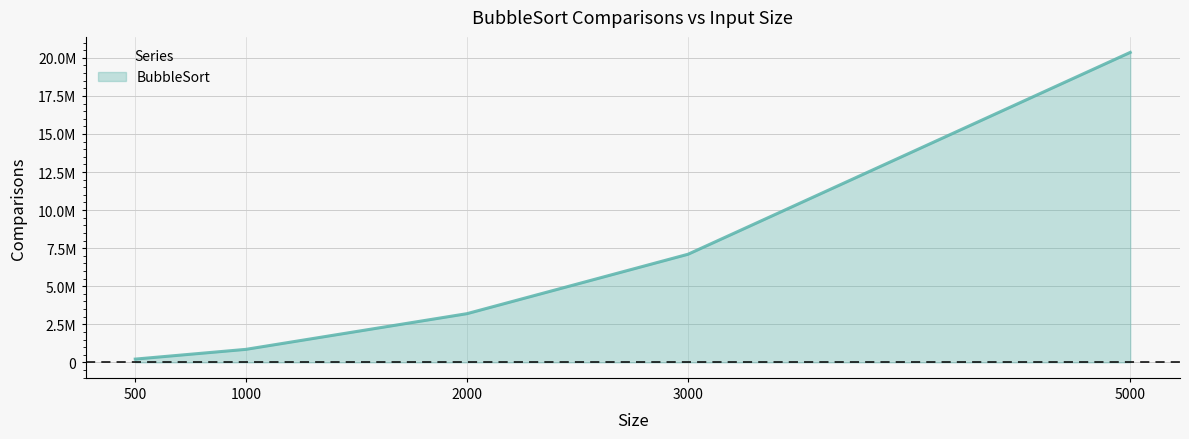

Does the chart display data point markers on the line(s)?

No